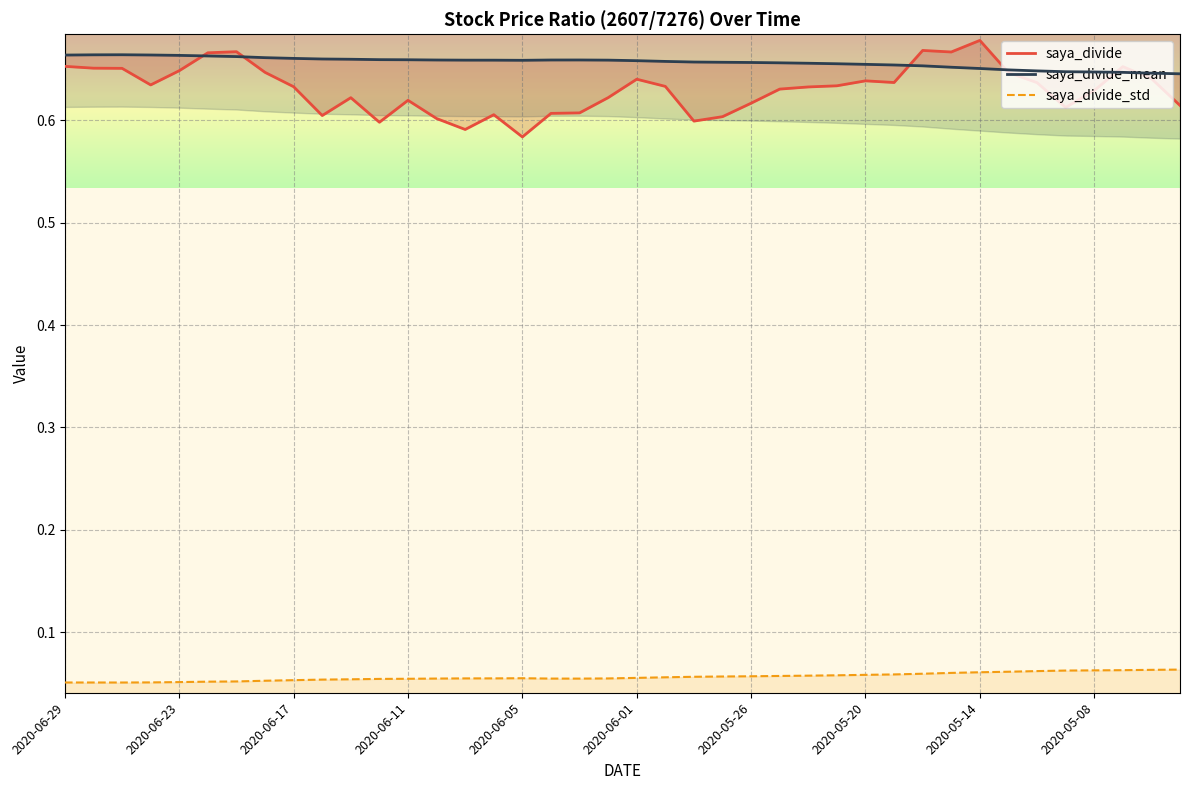

True or false: saya_divide and saya_divide_std cross at least once.

False